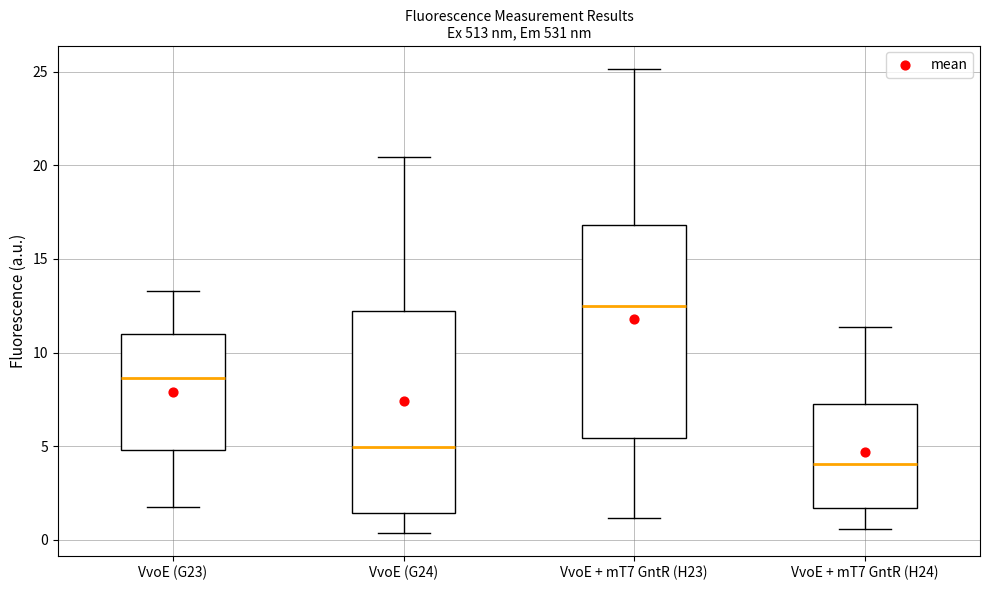

Which box is the tallest, from its lower edge to its upper edge?

VvoE + mT7 GntR (H23)